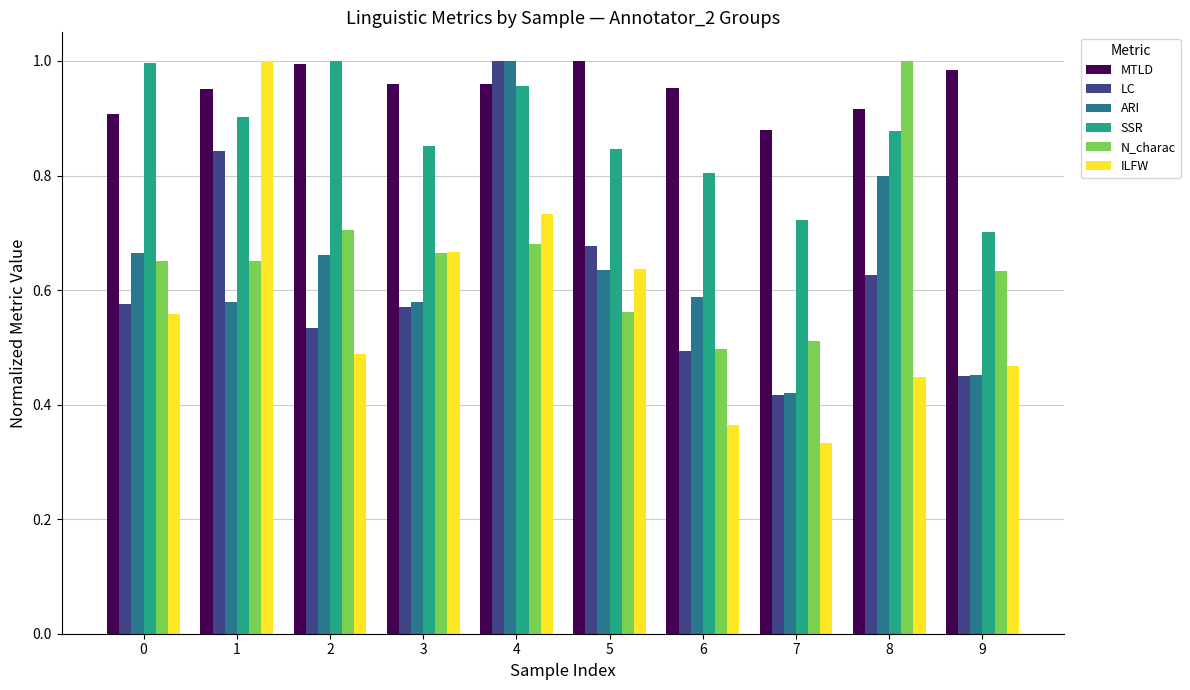

The ILFW series shows 1.0 at 4. True or false?

False